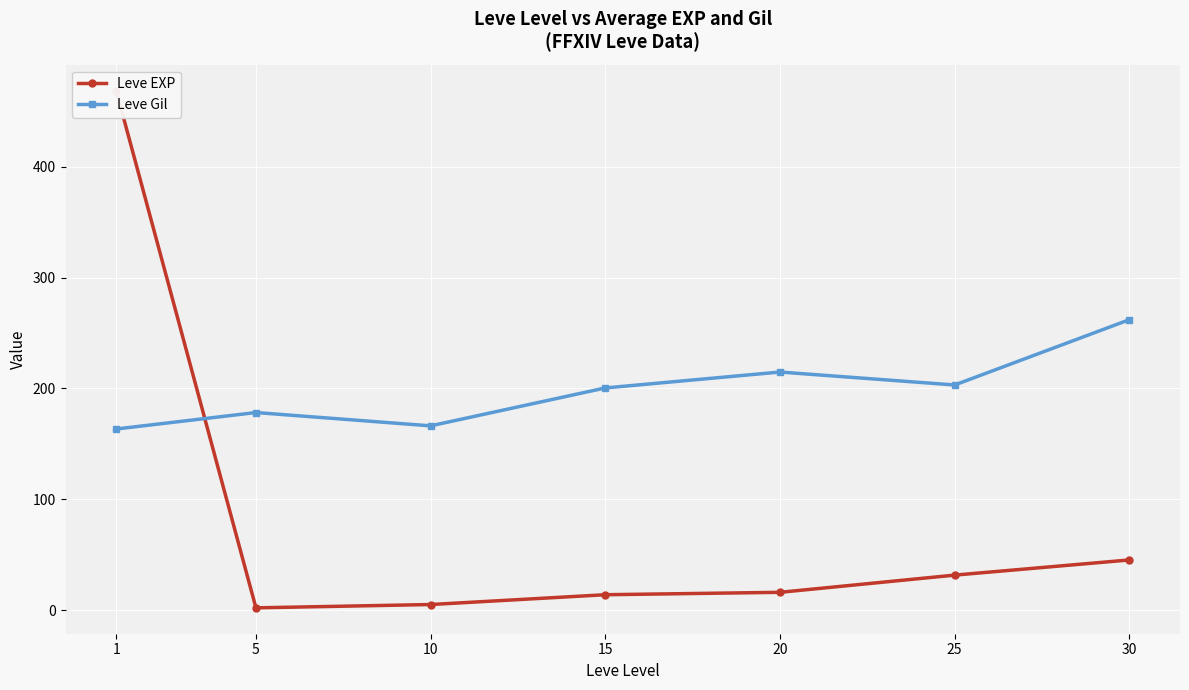

Rank the categories by Leve EXP value from lowest to highest.

5, 10, 15, 20, 25, 30, 1